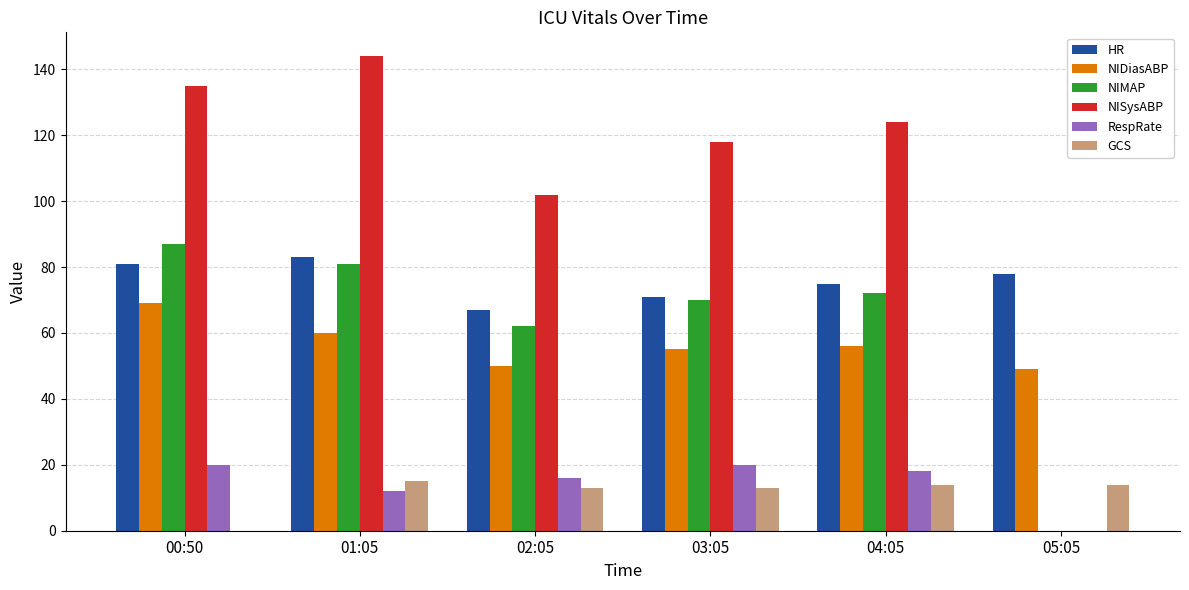

What is the sum of the RespRate values at 01:05 and 00:50?

32